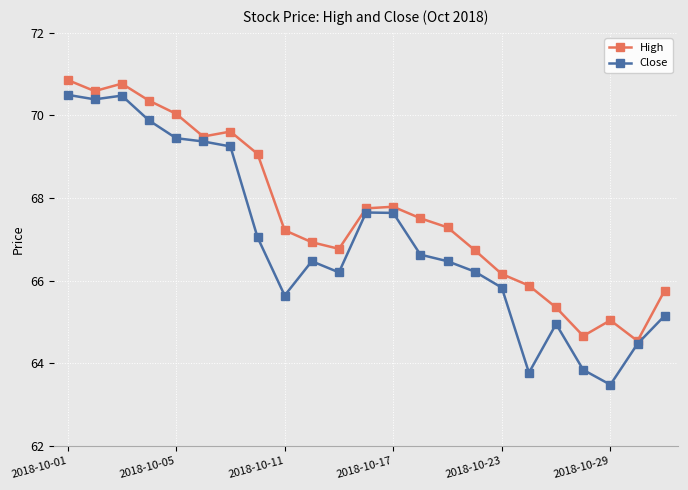

How many lines are shown in the chart?

2